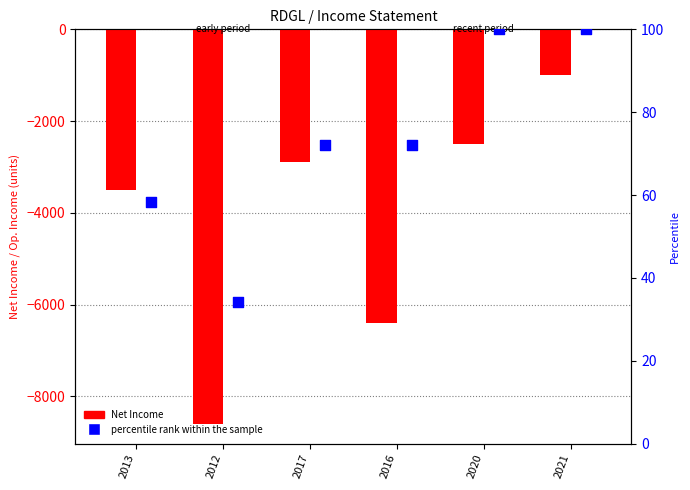

Which series has the widest spread of Y values?

Net Income